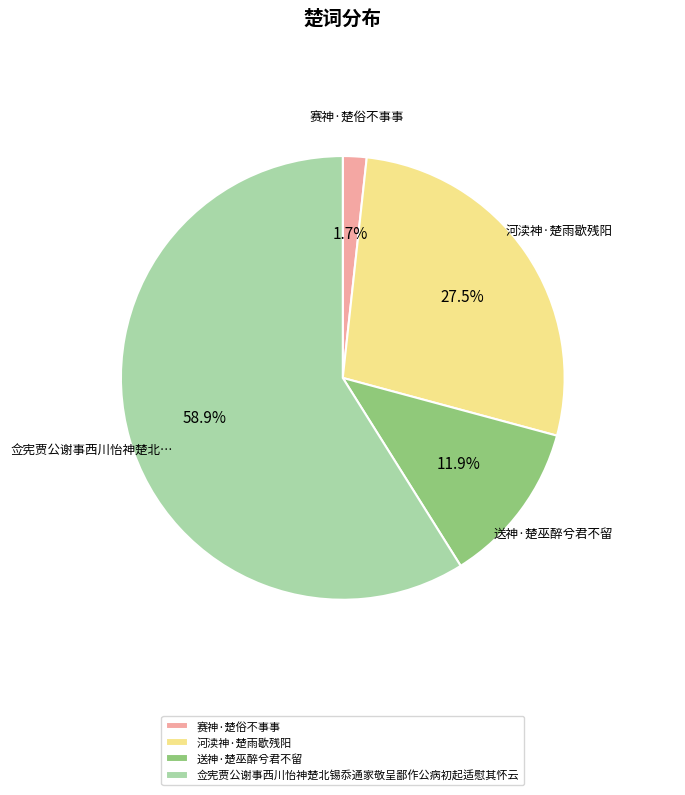

Combined, do 赛神·楚俗不事事 and 佥宪贾公谢事西川怡神楚北锡忝通家敬呈鄙作公病初起适慰其怀云 account for over 50%?

Yes